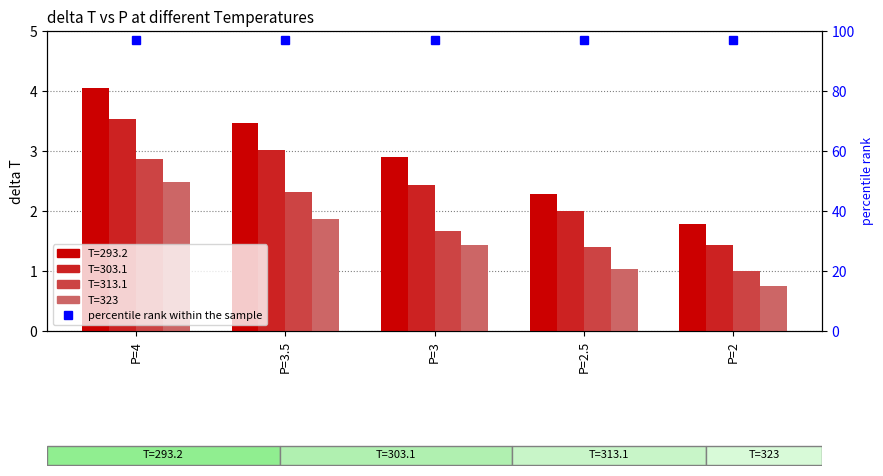

Which series changed the most between P=3 and P=2?

T=323